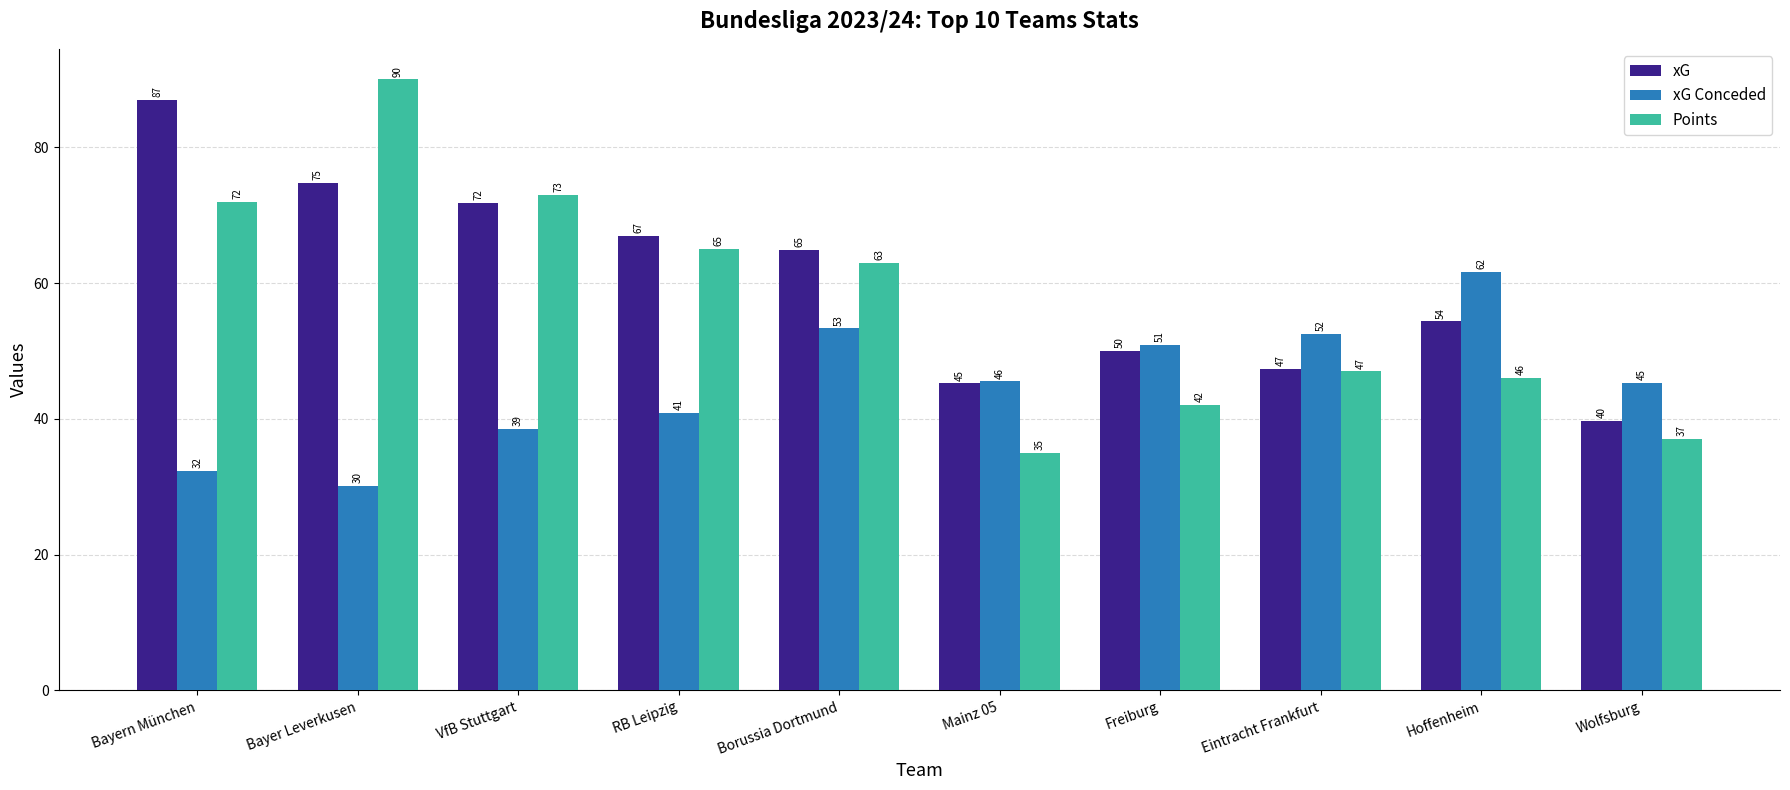

What is the label of the 8th bar from the left?

Eintracht Frankfurt